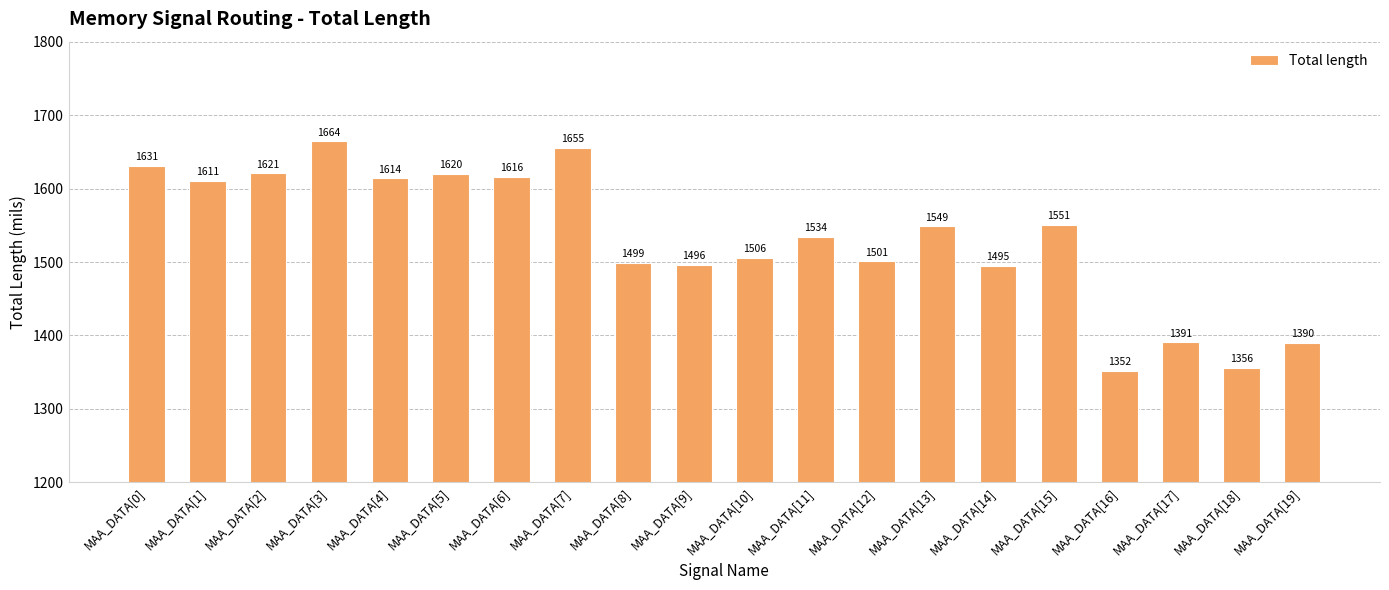

What is the change in value from MAA_DATA[15] to MAA_DATA[16]?

-199.0